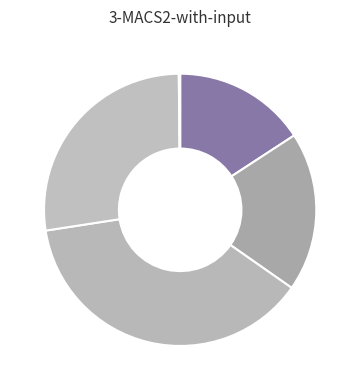

Count the number of slices in the pie.

5